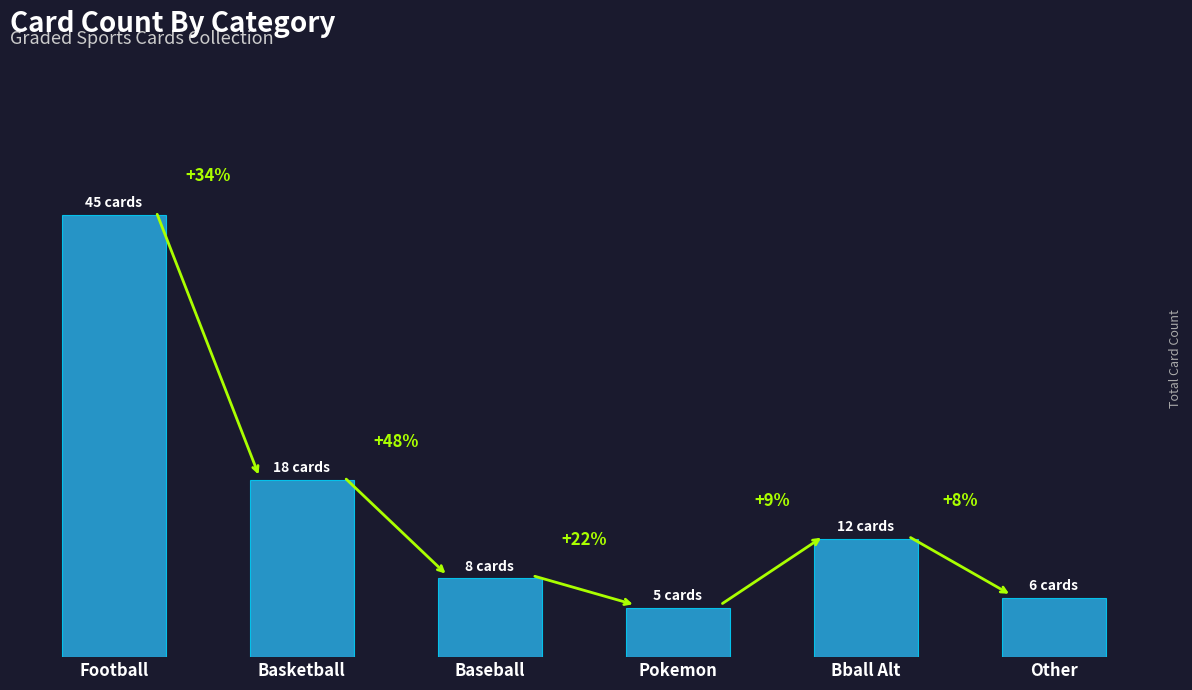

List the labels in order of value, largest first.

Football, Basketball, Bball Alt, Baseball, Other, Pokemon